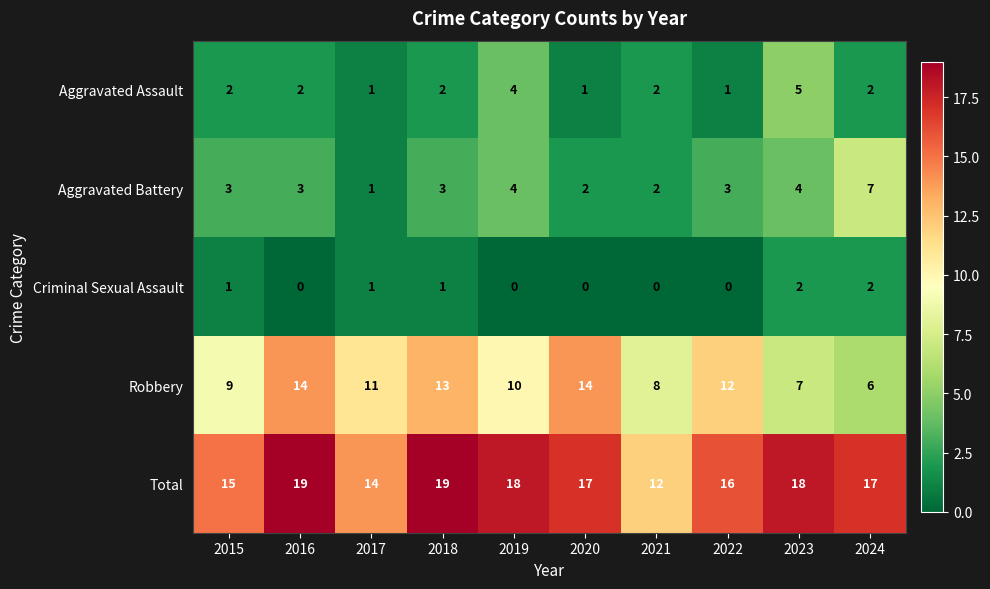

What is the greatest value displayed?

19